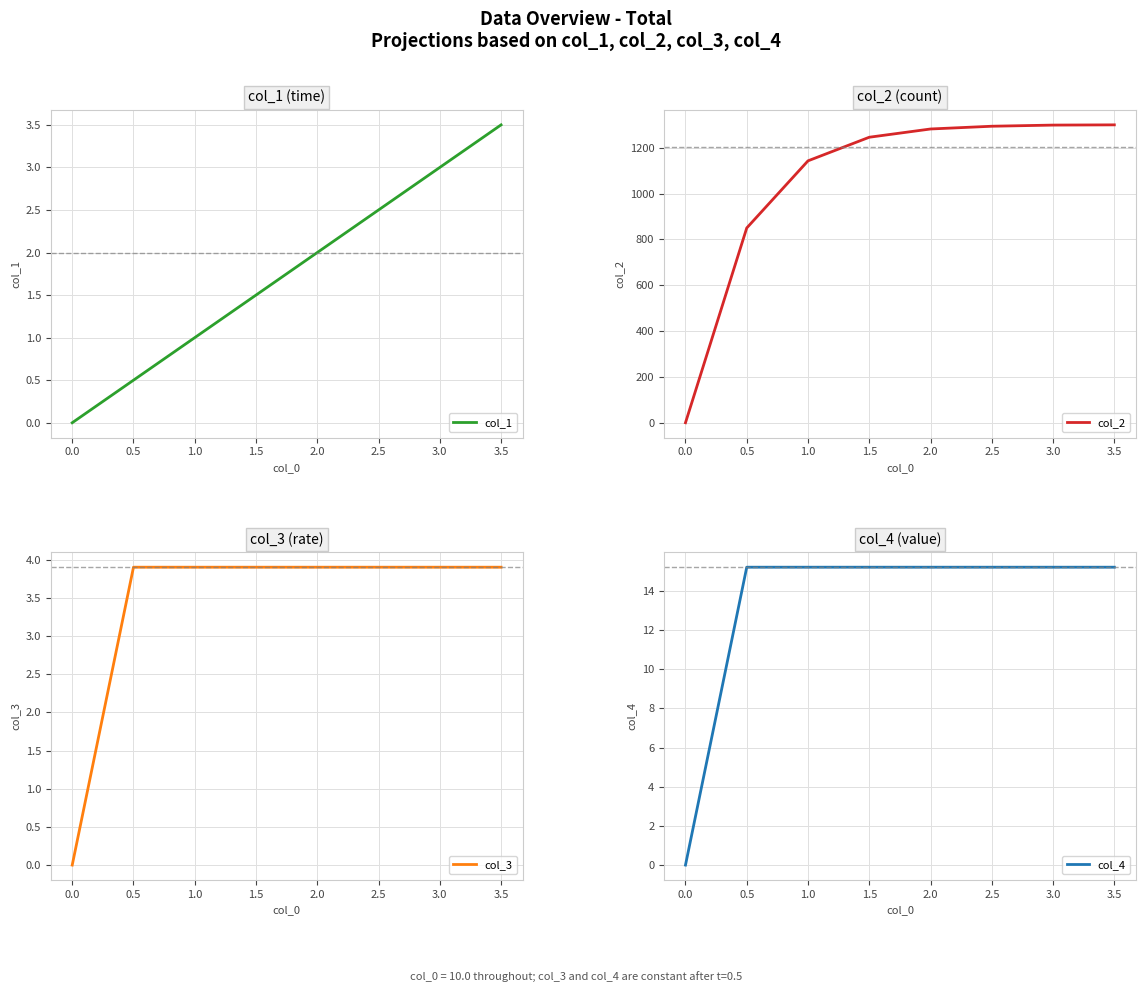

How many values in the col_1 series are below 2?

4